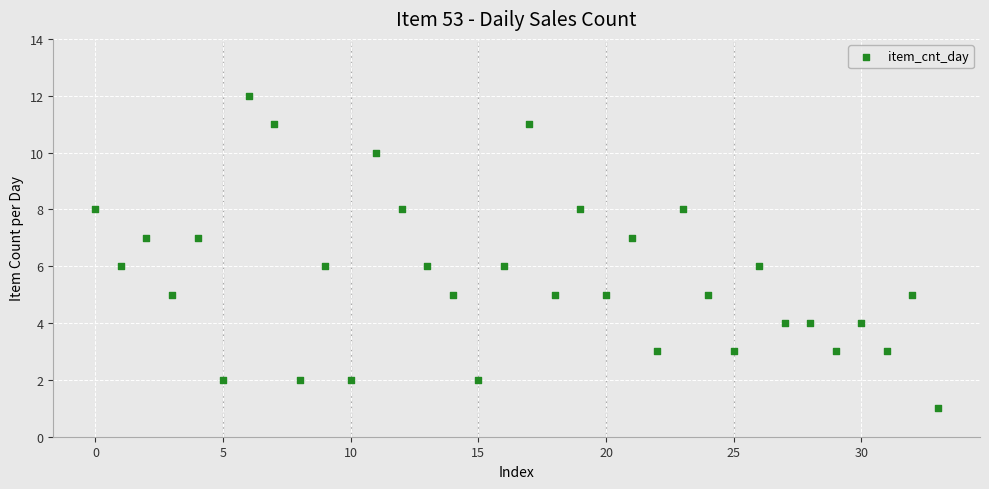

What is the range of Y values (max minus min)?

11